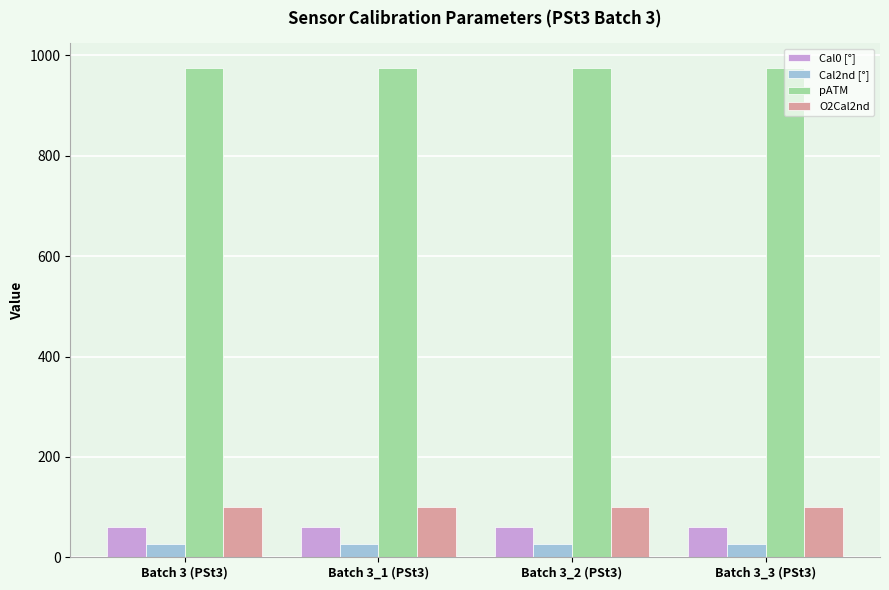

Is the value of Cal2nd [°] at Batch 3_1 (PSt3) greater than the value of Cal0 [°] at Batch 3 (PSt3)?

No